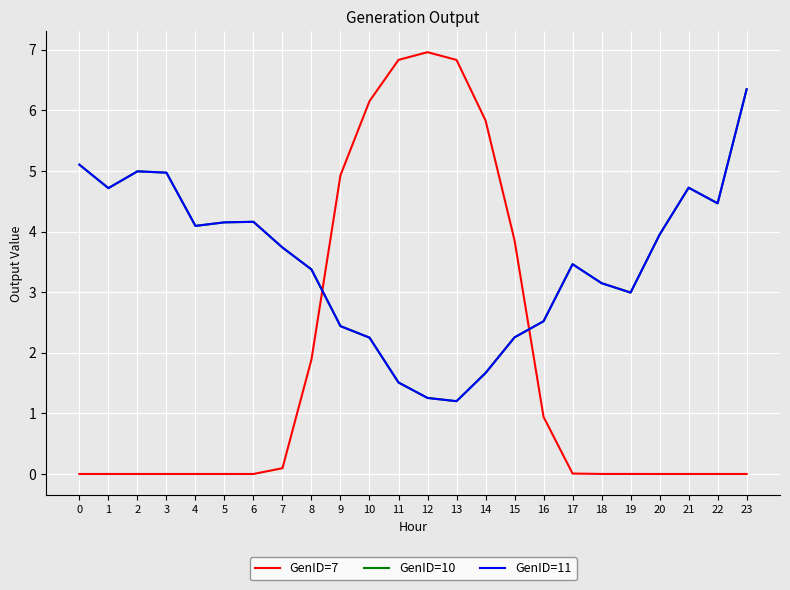

Is this an area chart (filled region under the line)?

No